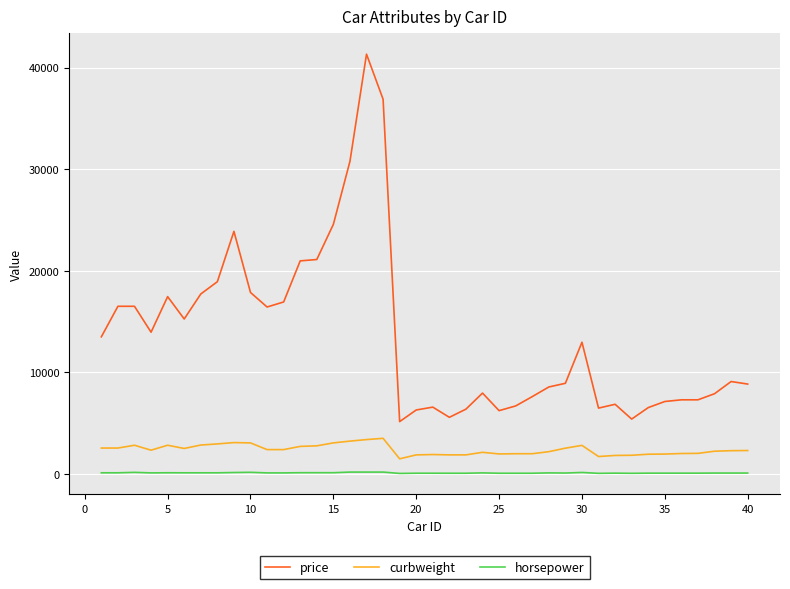

True or false: curbweight and horsepower cross at least once.

False